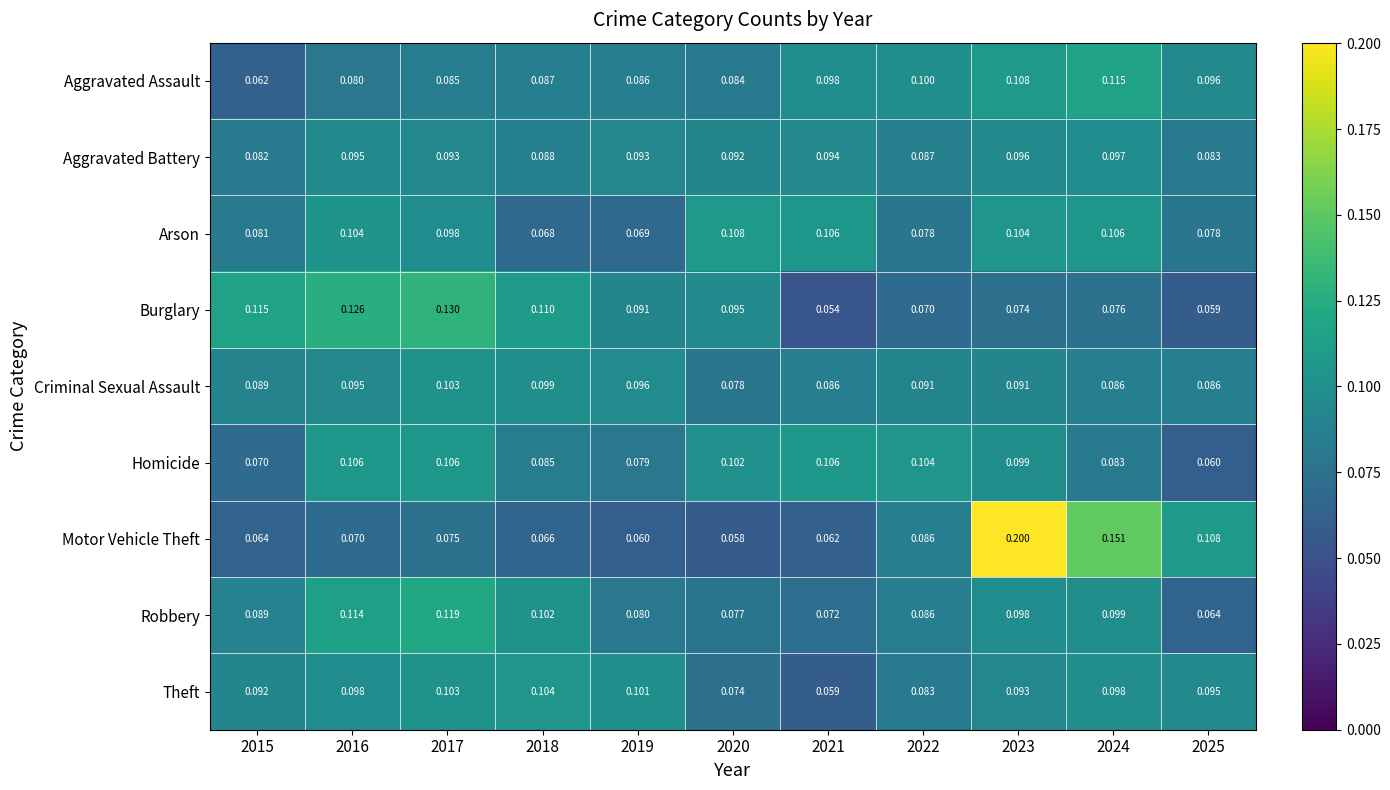

At which category is the sum across all series the highest?

2023